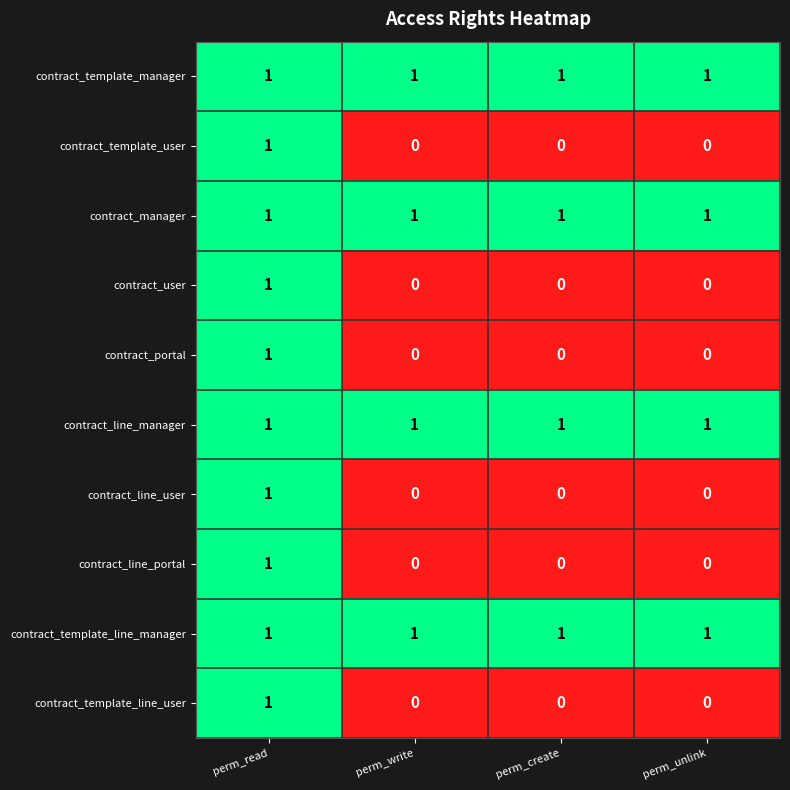

How many series are shown in this chart?

10